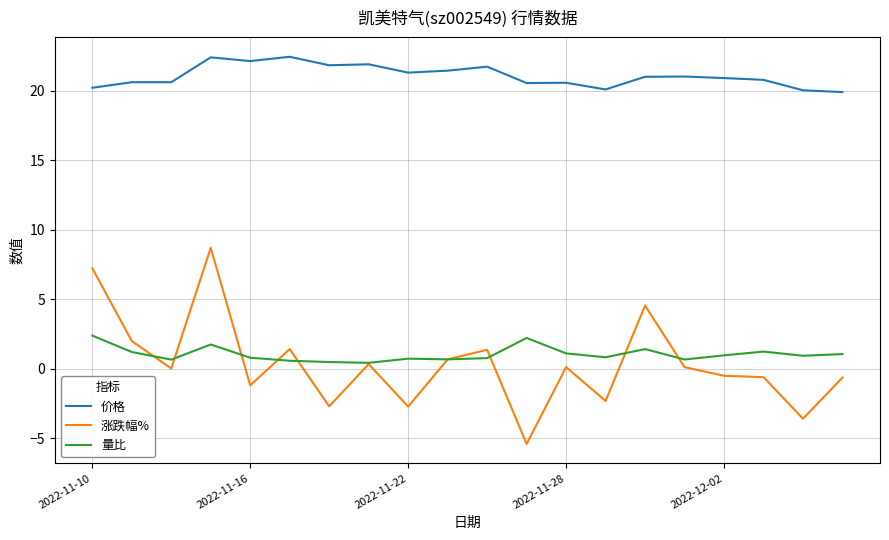

True or false: 量比 and 价格 cross at least once.

False